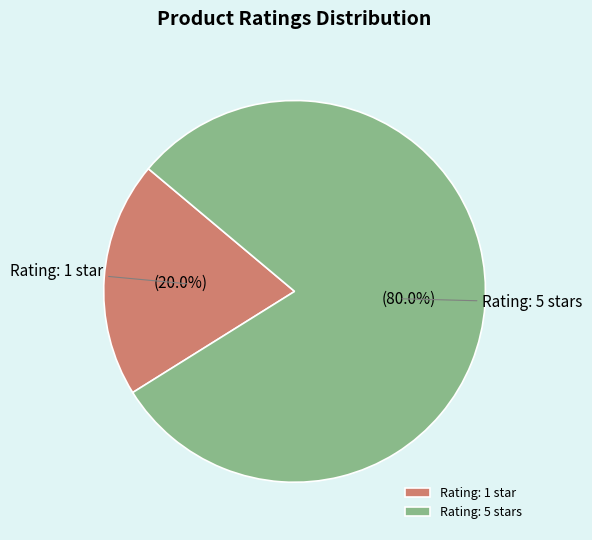

Does any single category account for the majority?

Yes